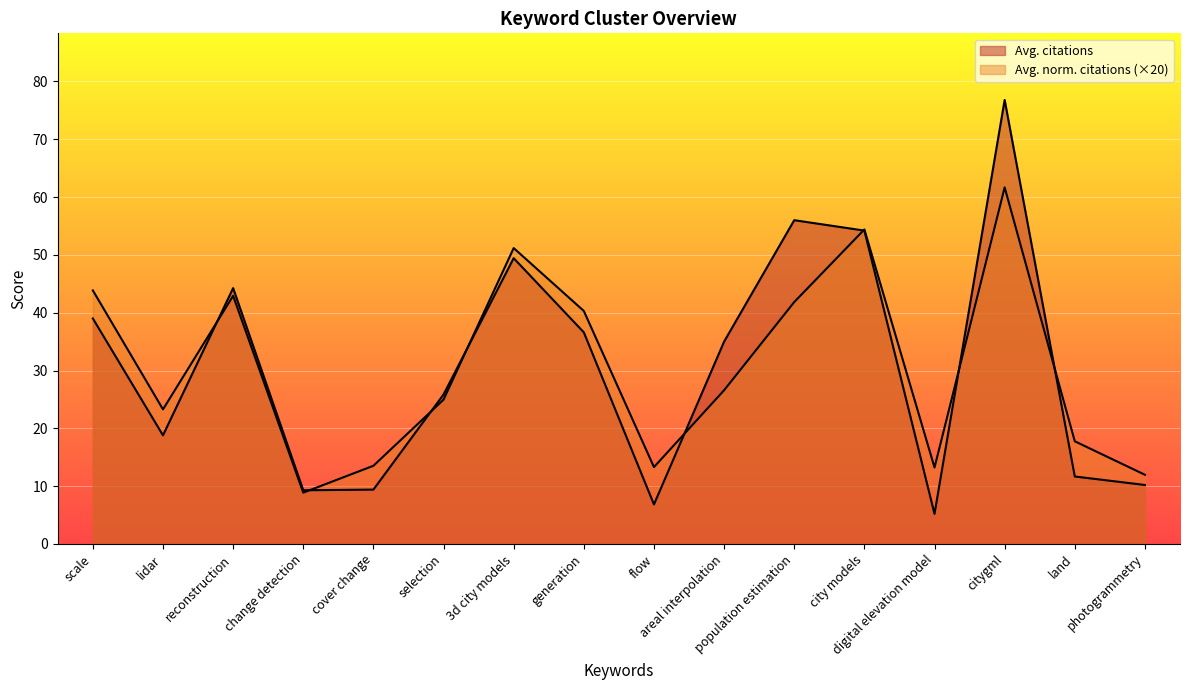

What position from the right is city models?

5